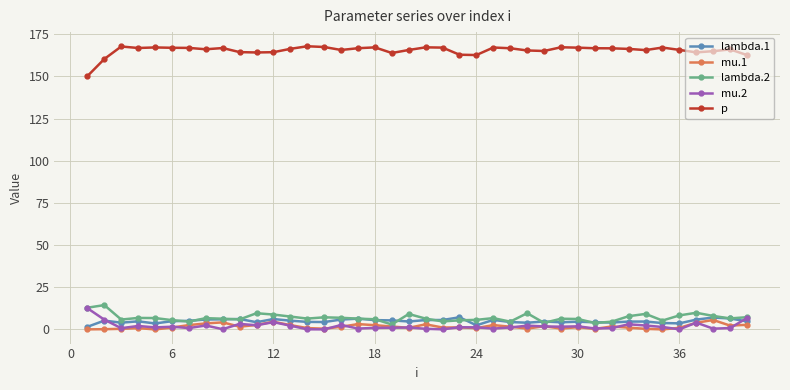

Which series has the largest total across all categories?

p